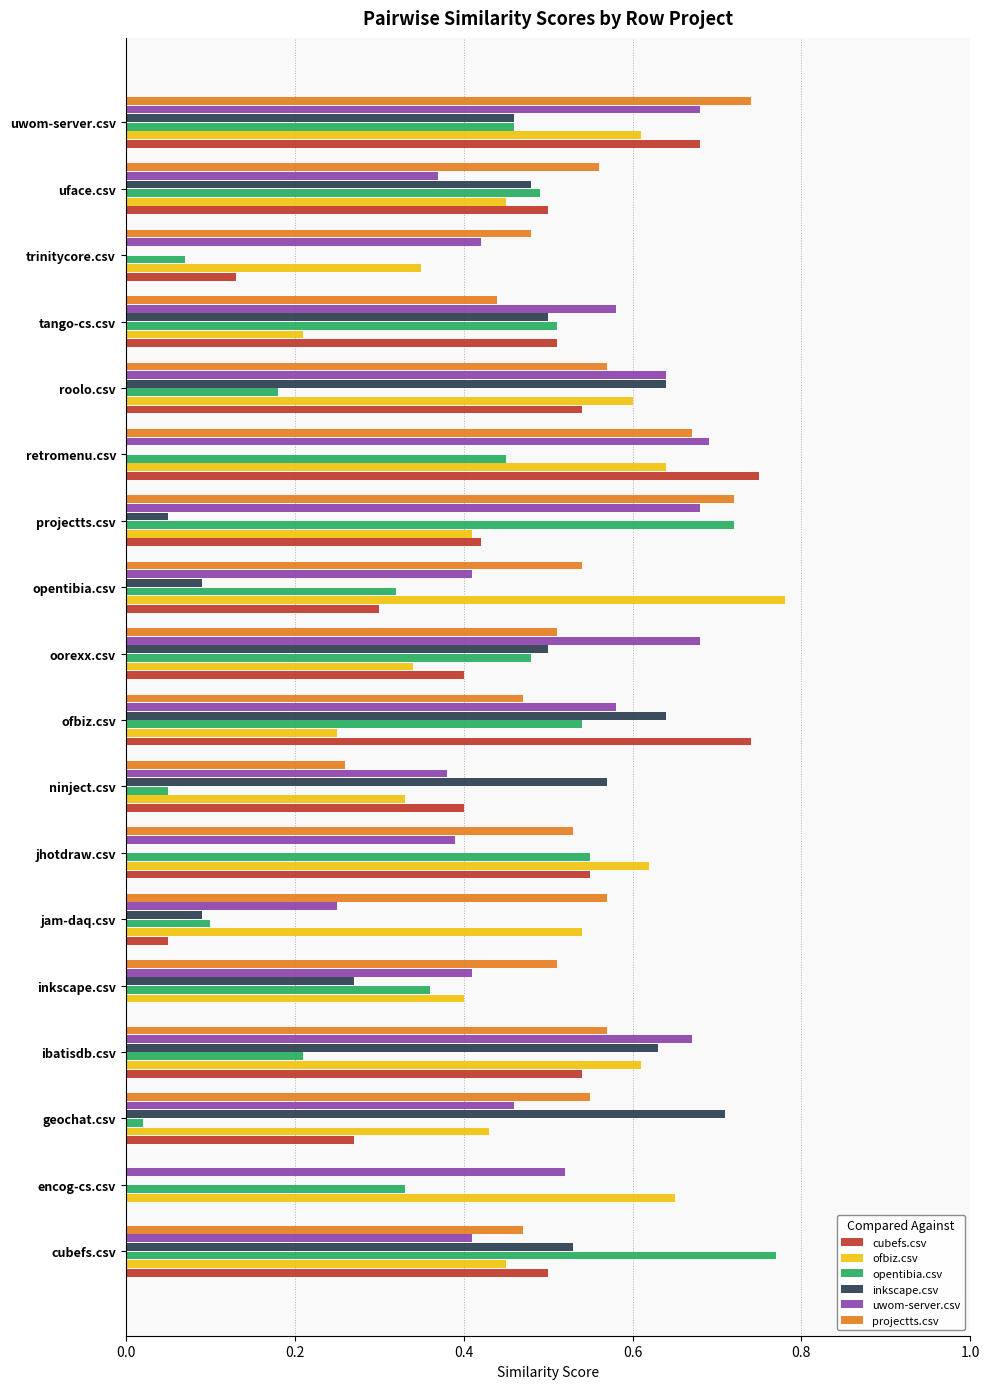

At which category is the sum across all series the highest?

uwom-server.csv